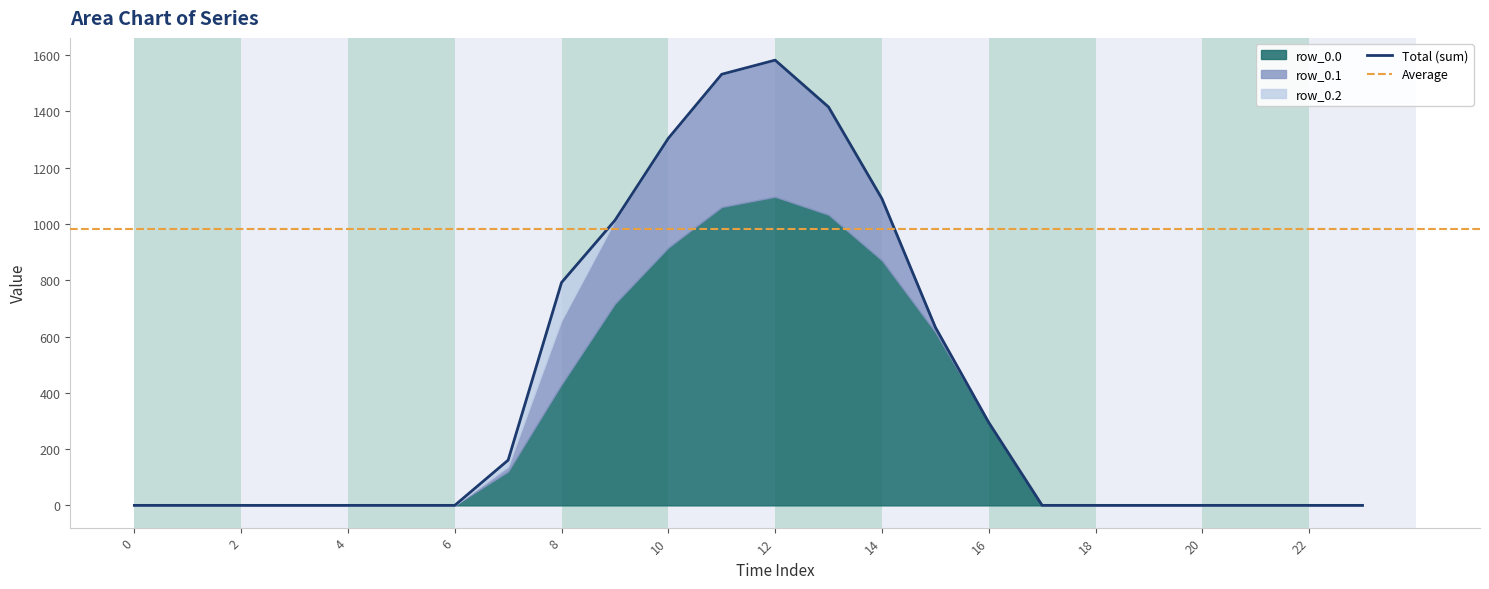

Between 23 and 1, which is larger?

23